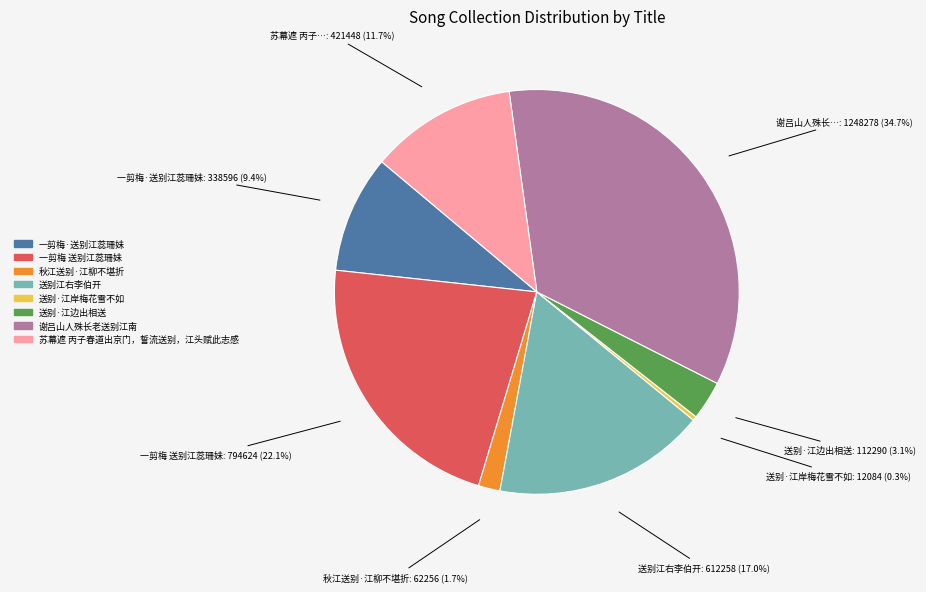

What is the largest slice in the pie chart?

谢吕山人殊长老送别江南